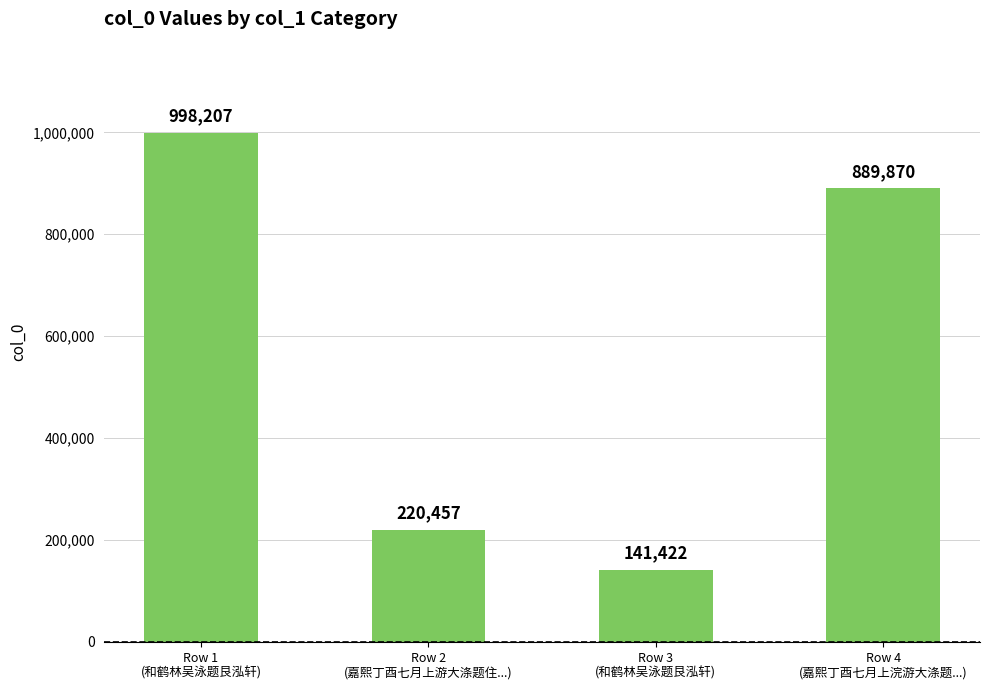

List the labels in order of value, largest first.

Row 1
(和鹤林吴泳题艮泓轩), Row 4
(嘉熙丁酉七月上浣游大涤题...), Row 2
(嘉熙丁酉七月上游大涤题住...), Row 3
(和鹤林吴泳题艮泓轩)